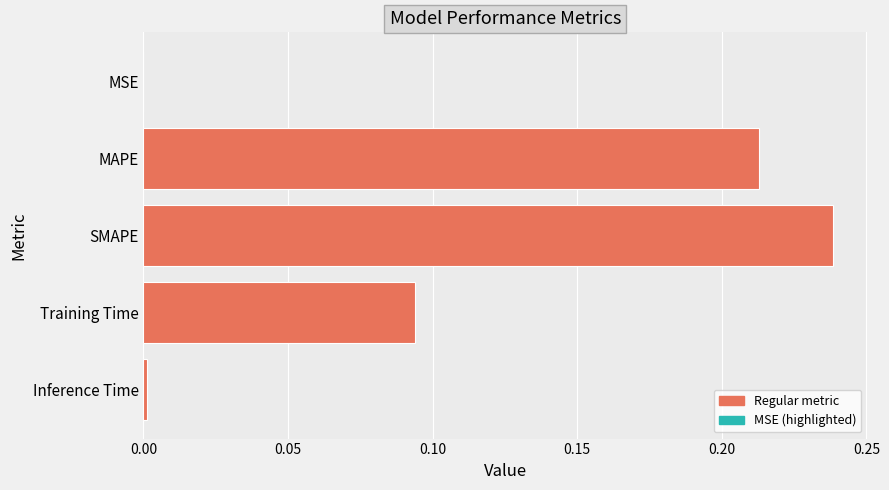

Which has a higher value, MSE or MAPE?

MAPE